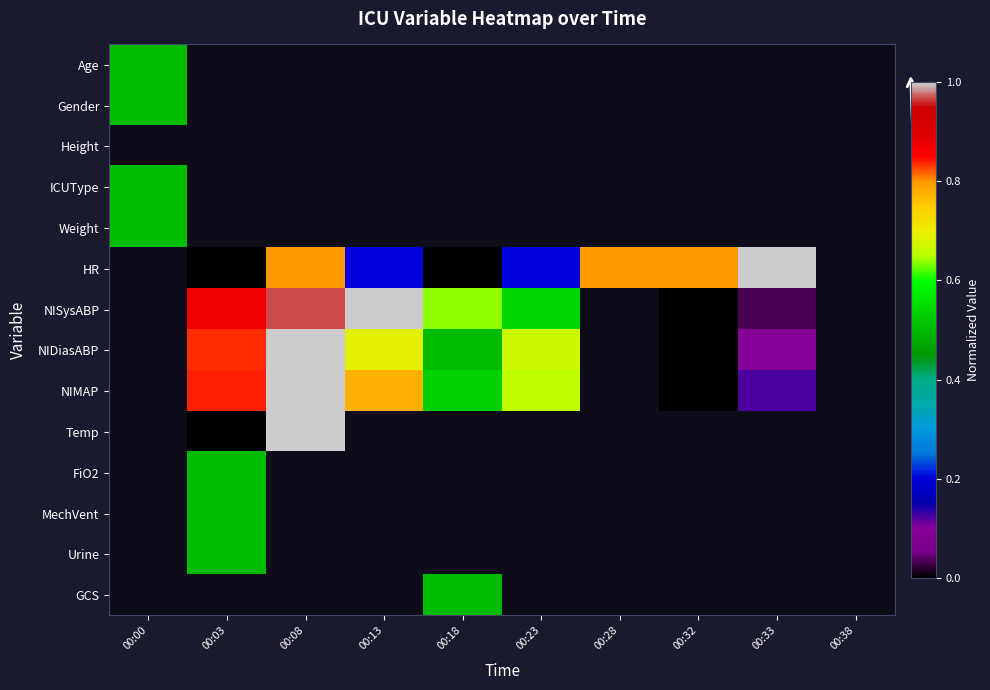

Reading left to right, extract all data points from this chart.

Age: 00:00=0.5	00:03=-1.0	00:08=-1.0	00:13=-1.0	00:18=-1.0	00:23=-1.0	00:28=-1.0	00:32=-1.0	00:33=-1.0	00:38=-1.0
Gender: 00:00=0.5	00:03=-1.0	00:08=-1.0	00:13=-1.0	00:18=-1.0	00:23=-1.0	00:28=-1.0	00:32=-1.0	00:33=-1.0	00:38=-1.0
Height: 00:00=-1.0	00:03=-1.0	00:08=-1.0	00:13=-1.0	00:18=-1.0	00:23=-1.0	00:28=-1.0	00:32=-1.0	00:33=-1.0	00:38=-1.0
ICUType: 00:00=0.5	00:03=-1.0	00:08=-1.0	00:13=-1.0	00:18=-1.0	00:23=-1.0	00:28=-1.0	00:32=-1.0	00:33=-1.0	00:38=-1.0
Weight: 00:00=0.5	00:03=-1.0	00:08=-1.0	00:13=-1.0	00:18=-1.0	00:23=-1.0	00:28=-1.0	00:32=-1.0	00:33=-1.0	00:38=-1.0
HR: 00:00=-1.0	00:03=0.0	00:08=0.8	00:13=0.2	00:18=0.0	00:23=0.2	00:28=0.8	00:32=0.8	00:33=1.0	00:38=-1.0
NISysABP: 00:00=-1.0	00:03=0.9	00:08=1.0	00:13=1.0	00:18=0.6	00:23=0.5	00:28=-1.0	00:32=0.0	00:33=0.0	00:38=-1.0
NIDiasABP: 00:00=-1.0	00:03=0.8	00:08=1.0	00:13=0.7	00:18=0.5	00:23=0.7	00:28=-1.0	00:32=0.0	00:33=0.1	00:38=-1.0
NIMAP: 00:00=-1.0	00:03=0.8	00:08=1.0	00:13=0.8	00:18=0.5	00:23=0.7	00:28=-1.0	00:32=0.0	00:33=0.1	00:38=-1.0
Temp: 00:00=-1.0	00:03=0.0	00:08=1.0	00:13=-1.0	00:18=-1.0	00:23=-1.0	00:28=-1.0	00:32=-1.0	00:33=-1.0	00:38=-1.0
FiO2: 00:00=-1.0	00:03=0.5	00:08=-1.0	00:13=-1.0	00:18=-1.0	00:23=-1.0	00:28=-1.0	00:32=-1.0	00:33=-1.0	00:38=-1.0
MechVent: 00:00=-1.0	00:03=0.5	00:08=-1.0	00:13=-1.0	00:18=-1.0	00:23=-1.0	00:28=-1.0	00:32=-1.0	00:33=-1.0	00:38=-1.0
Urine: 00:00=-1.0	00:03=0.5	00:08=-1.0	00:13=-1.0	00:18=-1.0	00:23=-1.0	00:28=-1.0	00:32=-1.0	00:33=-1.0	00:38=-1.0
GCS: 00:00=-1.0	00:03=-1.0	00:08=-1.0	00:13=-1.0	00:18=0.5	00:23=-1.0	00:28=-1.0	00:32=-1.0	00:33=-1.0	00:38=-1.0